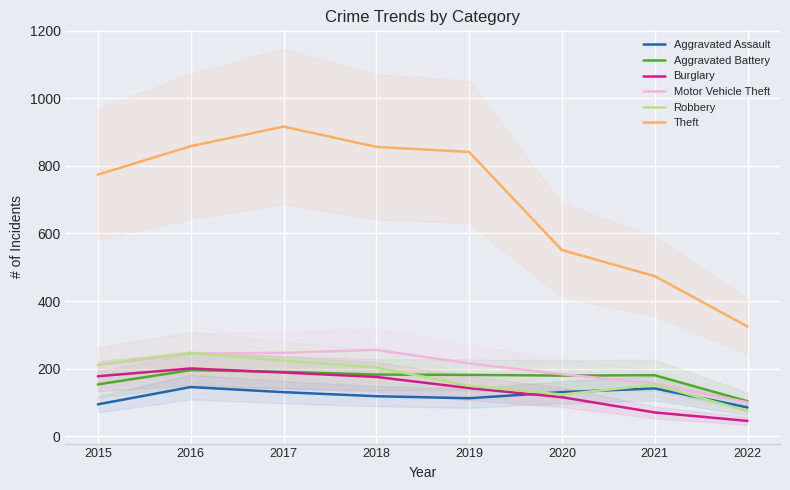

True or false: Motor Vehicle Theft and Burglary intersect in this chart.

False